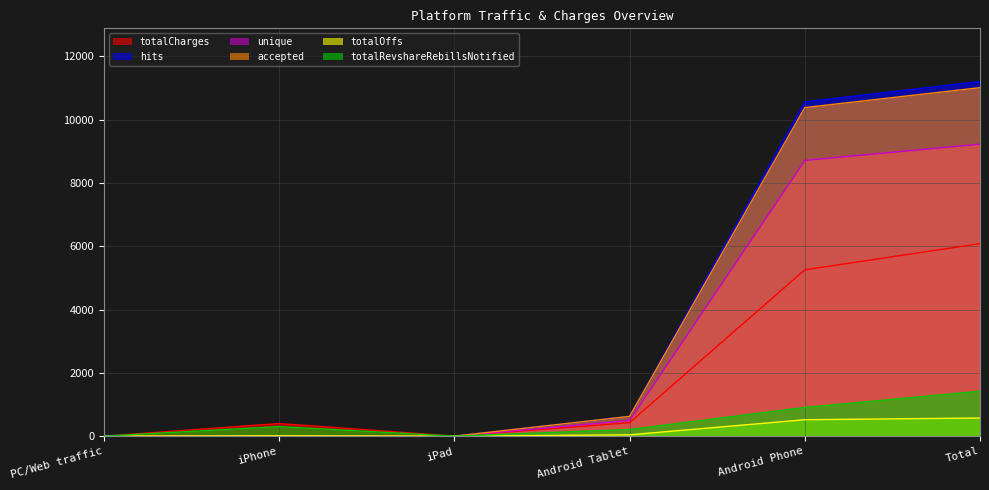

What is the sum of the totalOffs values at iPad and Android Phone?

519